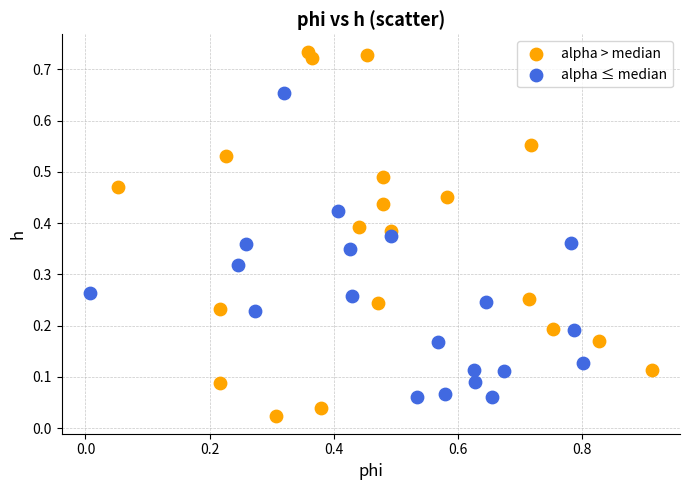

Which series reaches the maximum Y coordinate?

alpha > median